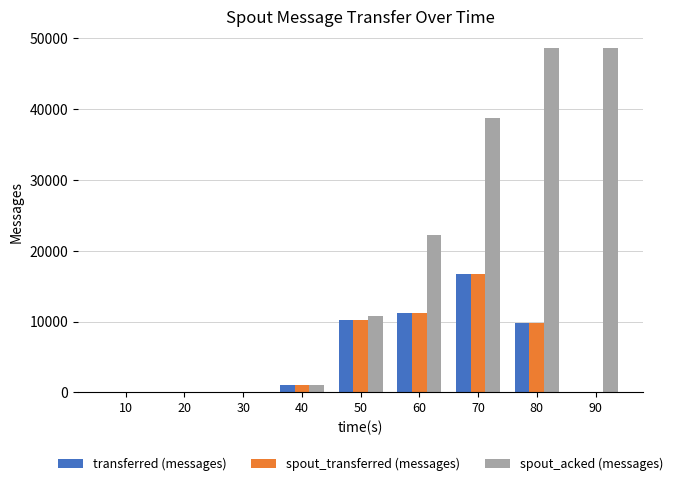

Reading left to right, what are all the values shown in this chart?

transferred (messages): 10=0	20=0	30=0	40=1080	50=10200	60=11140	70=16780	80=9860	90=0
spout_transferred (messages): 10=0	20=0	30=0	40=1080	50=10200	60=11140	70=16780	80=9860	90=0
spout_acked (messages): 10=0	20=0	30=0	40=960	50=10780	60=22240	70=38800	80=48640	90=48640